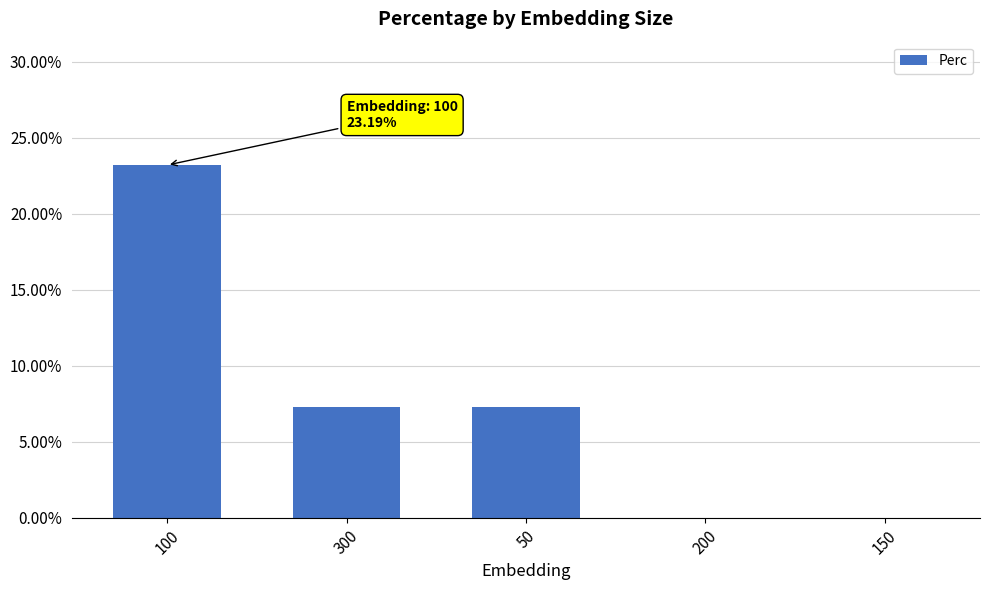

Is it true that the value at 100 is 30.8?

False